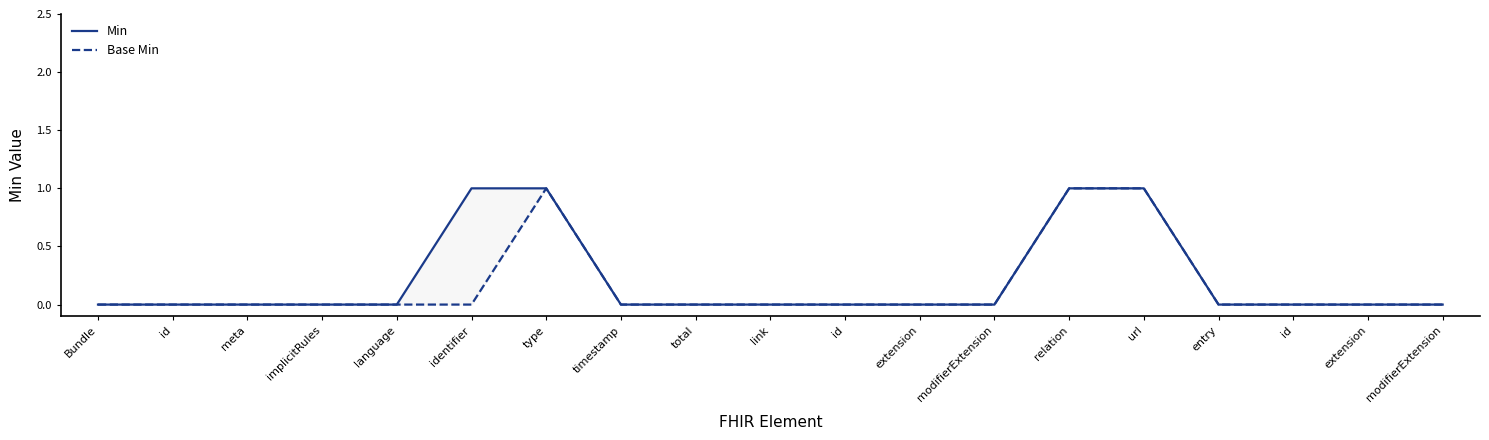

Which label corresponds to the smallest value in the chart?

Bundle